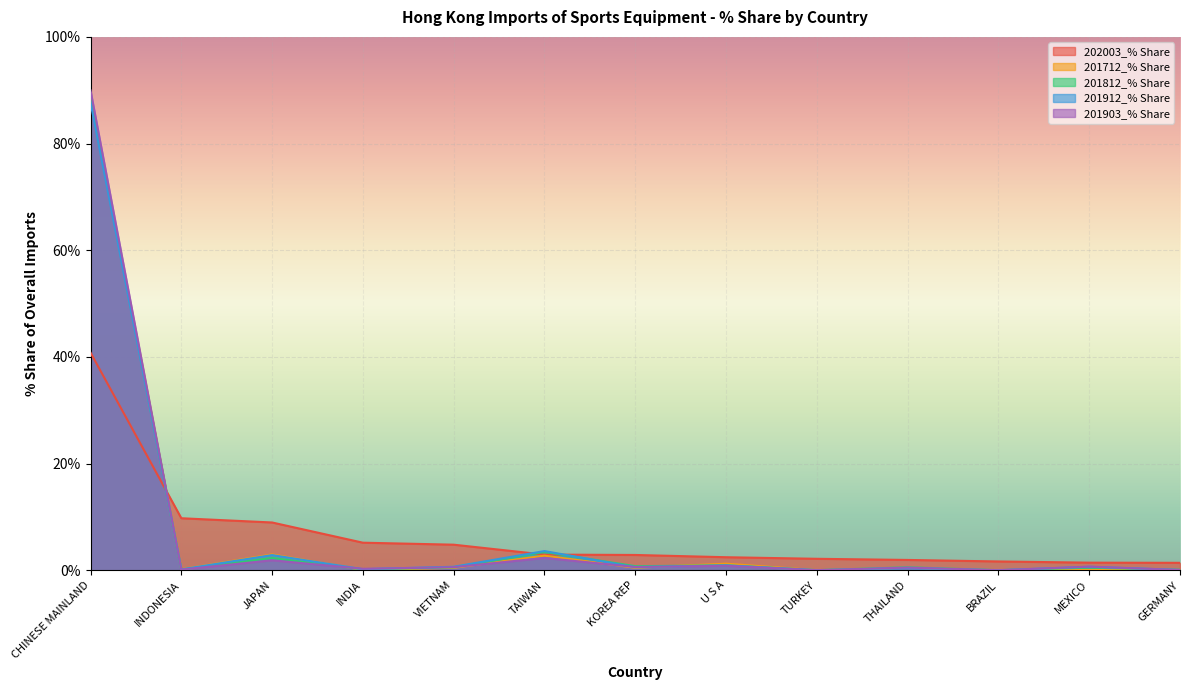

Reading left to right, list all the values displayed in this chart.

202003_% Share: CHINESE MAINLAND=40.8	INDONESIA=9.7	JAPAN=8.9	INDIA=5.2	VIETNAM=4.8	TAIWAN=2.9	KOREA REP=2.9	U S A=2.4	TURKEY=2.1	THAILAND=1.9	BRAZIL=1.6	MEXICO=1.4	GERMANY=1.4
201712_% Share: CHINESE MAINLAND=88.9	INDONESIA=0.2	JAPAN=3.0	INDIA=0.1	VIETNAM=0.4	TAIWAN=2.7	KOREA REP=0.5	U S A=1.2	TURKEY=0.0	THAILAND=0.5	BRAZIL=0.0	MEXICO=0.0	GERMANY=0.1
201812_% Share: CHINESE MAINLAND=88.5	INDONESIA=0.1	JAPAN=2.3	INDIA=0.1	VIETNAM=0.5	TAIWAN=3.4	KOREA REP=0.8	U S A=0.9	TURKEY=0.0	THAILAND=0.6	BRAZIL=0.0	MEXICO=0.5	GERMANY=0.1
201912_% Share: CHINESE MAINLAND=87.7	INDONESIA=0.2	JAPAN=2.8	INDIA=0.2	VIETNAM=0.6	TAIWAN=3.6	KOREA REP=0.6	U S A=0.9	TURKEY=0.0	THAILAND=0.4	BRAZIL=0.0	MEXICO=0.6	GERMANY=0.0
201903_% Share: CHINESE MAINLAND=90.0	INDONESIA=0.1	JAPAN=1.9	INDIA=0.3	VIETNAM=0.6	TAIWAN=2.3	KOREA REP=0.6	U S A=0.8	TURKEY=0.0	THAILAND=0.5	BRAZIL=0.0	MEXICO=0.7	GERMANY=0.0